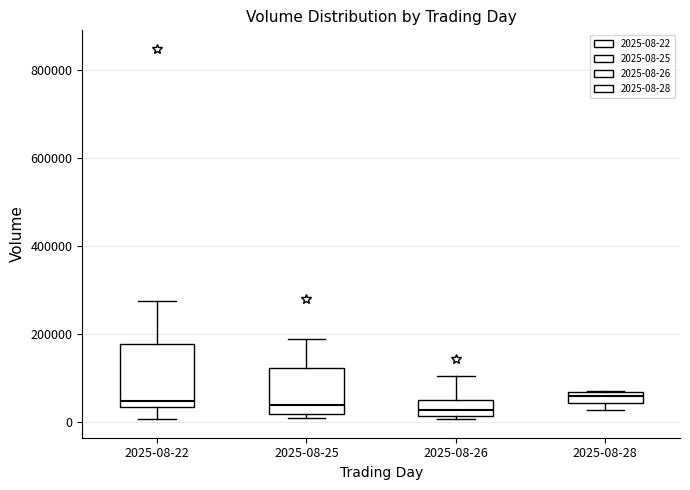

Which box is the tallest, from its lower edge to its upper edge?

2025-08-22